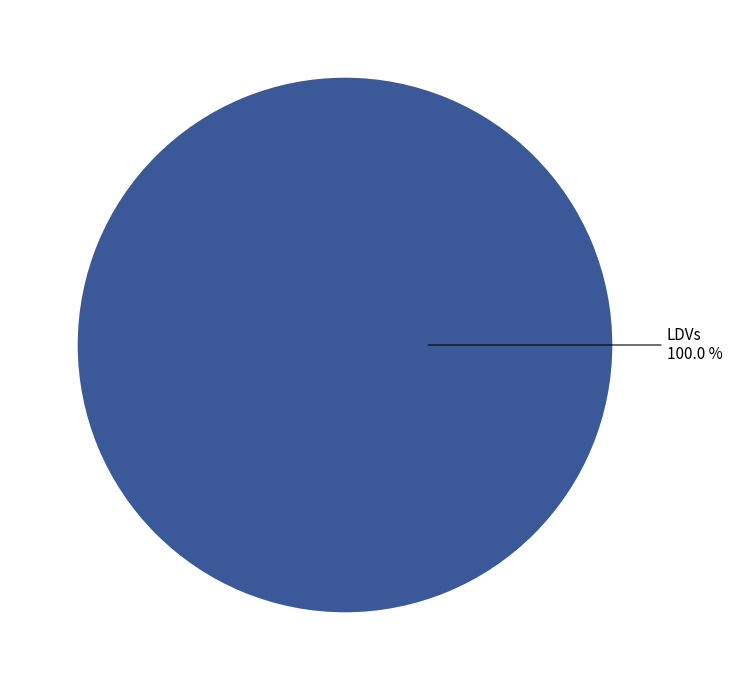

Is there any slice that represents more than half of the pie?

Yes